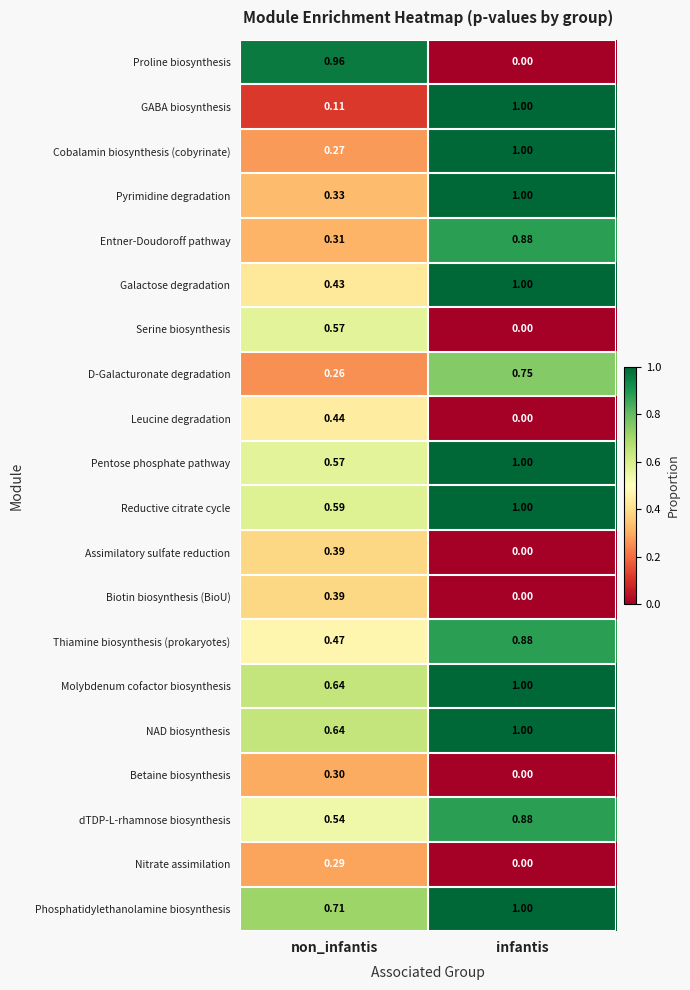

List the labels in order of GABA biosynthesis value, smallest first.

non_infantis, infantis